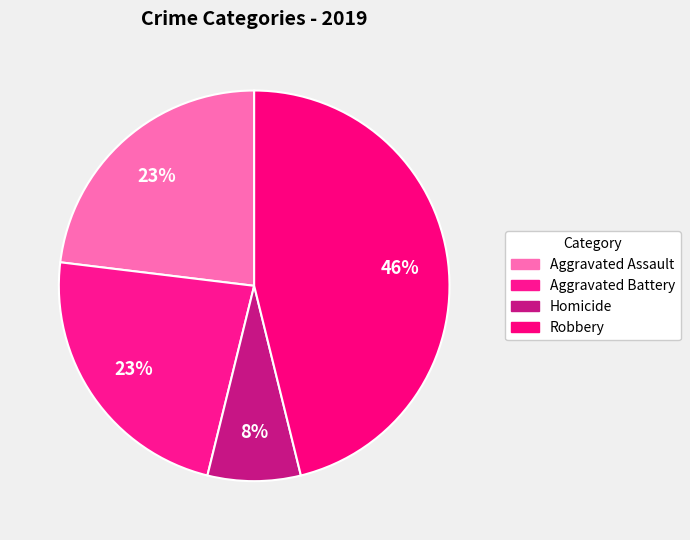

How many segments does this pie chart have?

4